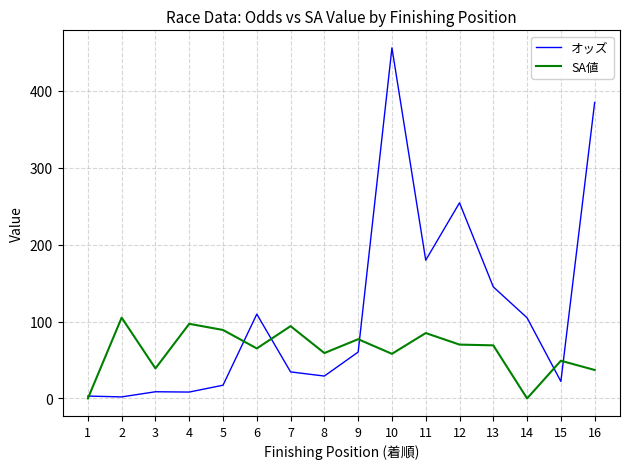

Which series has the largest total across all categories?

オッズ